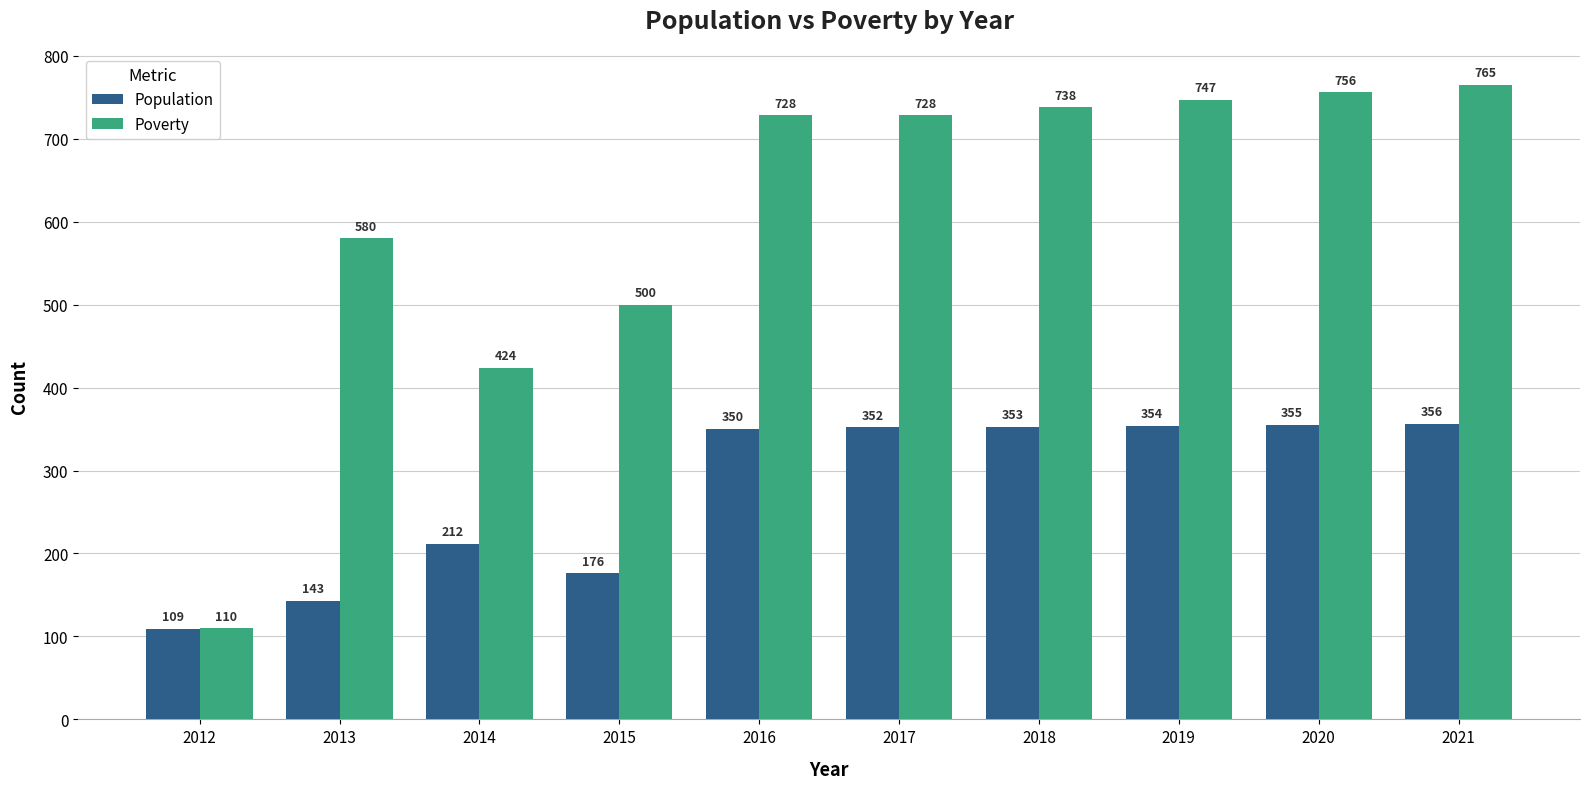

At how many categories does at least one series exceed 514?

7